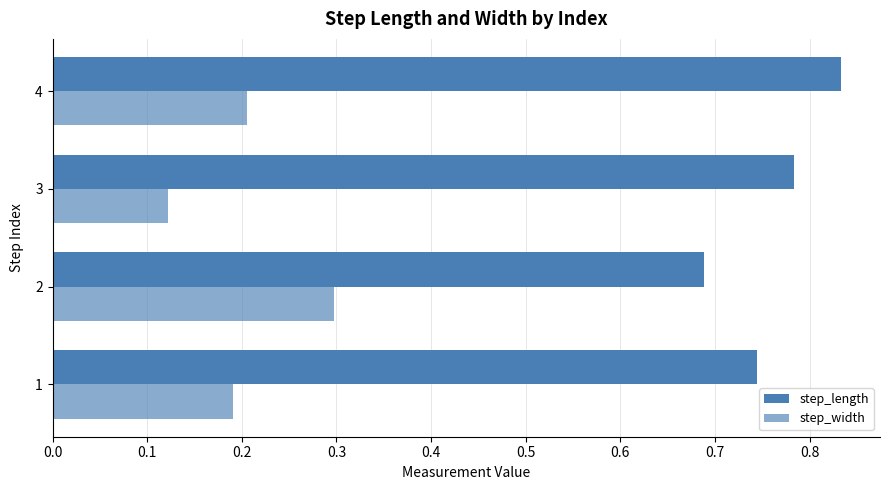

What is the value of the step_width bar at the 1st from the left?

0.2